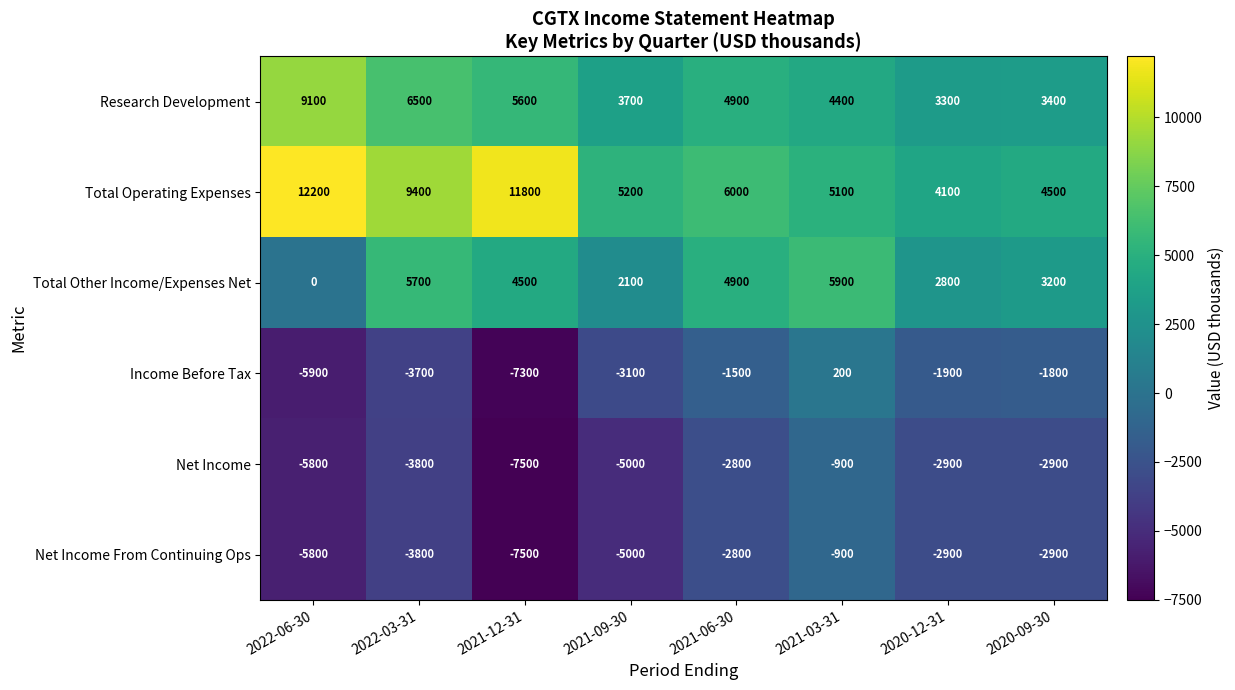

Is the value of Net Income at 2020-09-30 greater than the value of Total Other Income/Expenses Net at 2021-12-31?

No